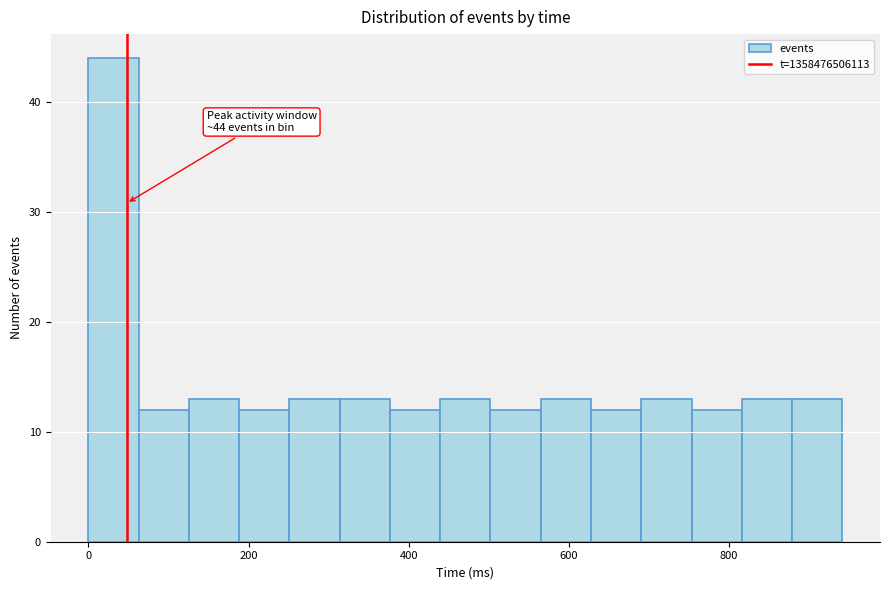

Read against the x-axis, roughly where is the centre of the tallest bar?

40